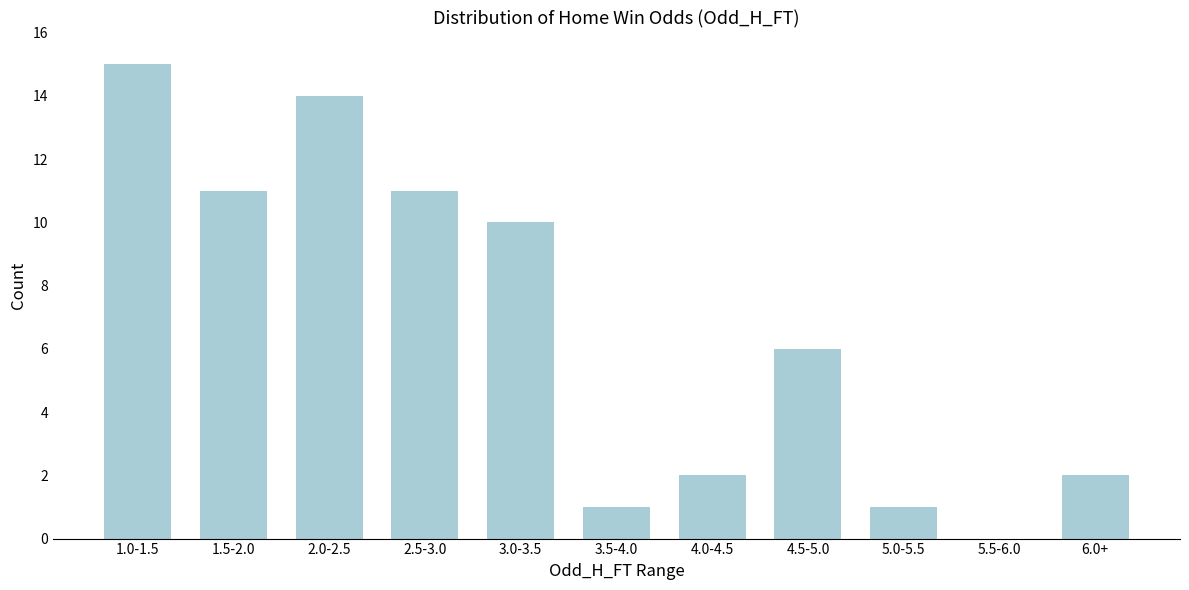

Reading left to right, transcribe all the data shown in this chart.

1.0-1.5=15	1.5-2.0=11	2.0-2.5=14	2.5-3.0=11	3.0-3.5=10	3.5-4.0=1	4.0-4.5=2	4.5-5.0=6	5.0-5.5=1	5.5-6.0=0	6.0+=2